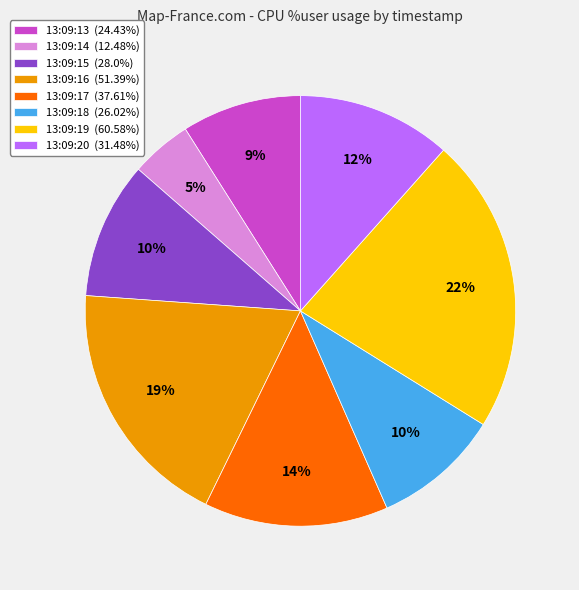

Approximately how many times larger is the value at 13:09:18 compared to 13:09:17?

0.7